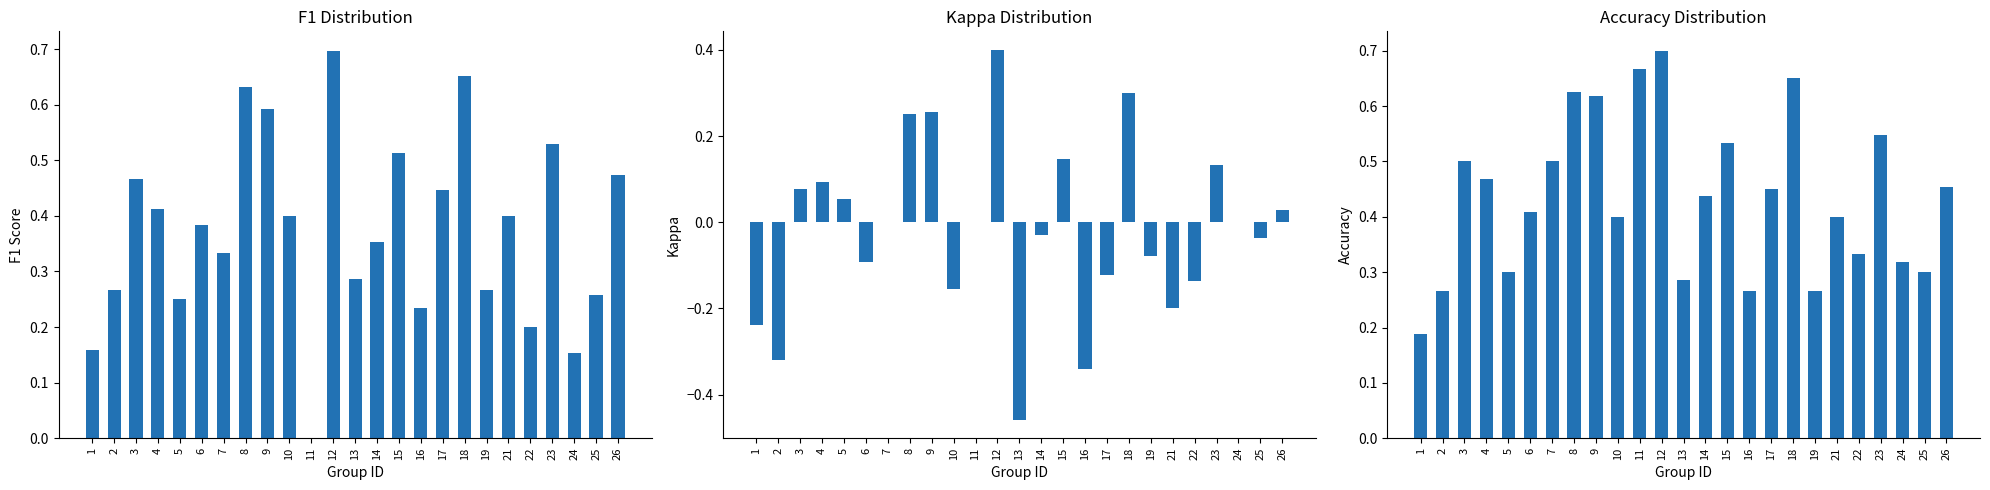

What is the sum of all accuracy values?

10.9